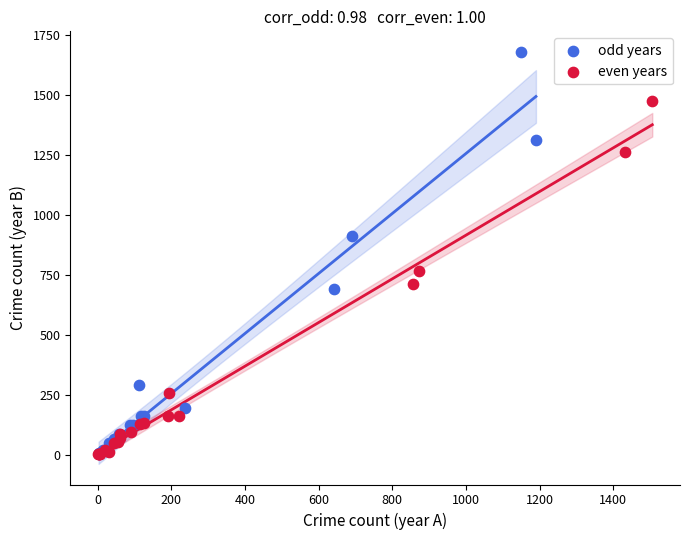

Which series has the largest Y range (max minus min)?

odd years